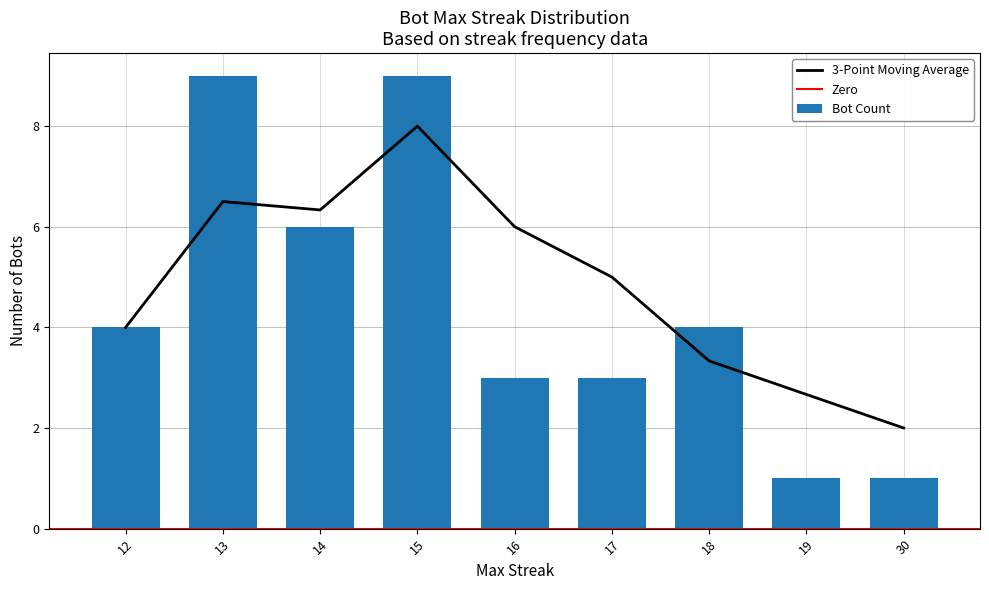

What is the minimum value for 3-Point Moving Average?

2.0